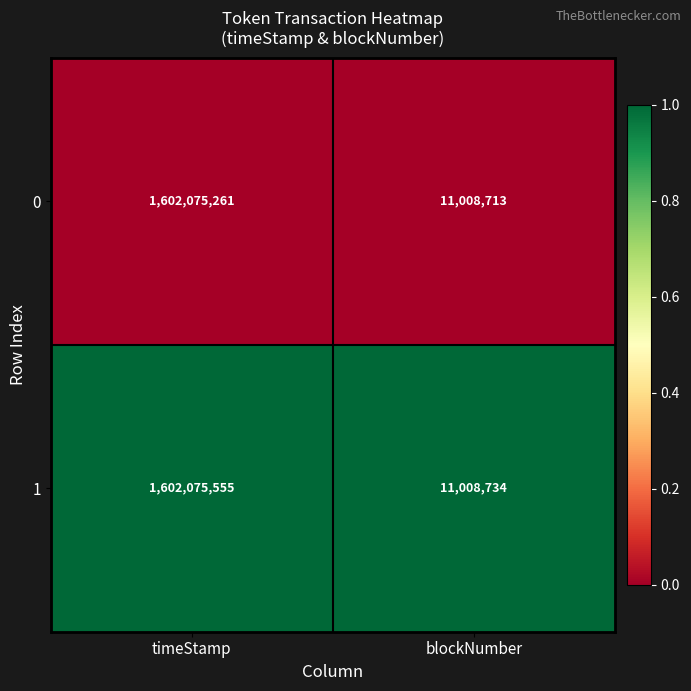

Is the value of 1 at blockNumber greater than the value of 0 at blockNumber?

Yes